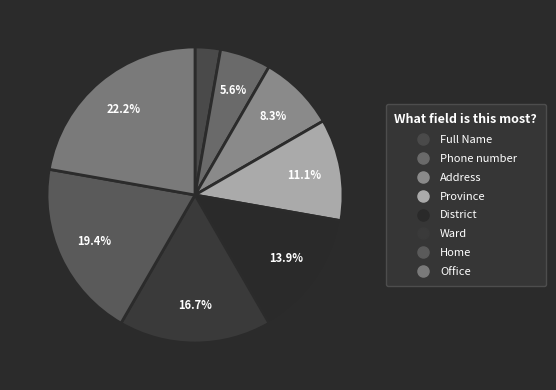

What is the ratio of the value at Address to the value at Full Name?

3.0